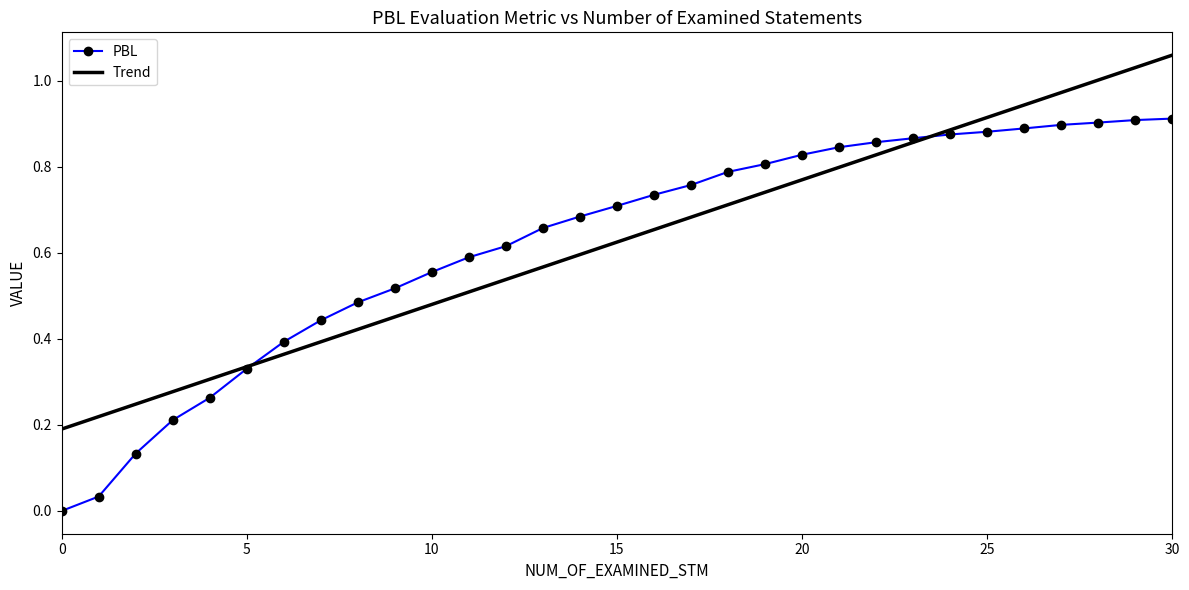

Rank the series by their maximum value, from lowest to highest.

PBL, Trend